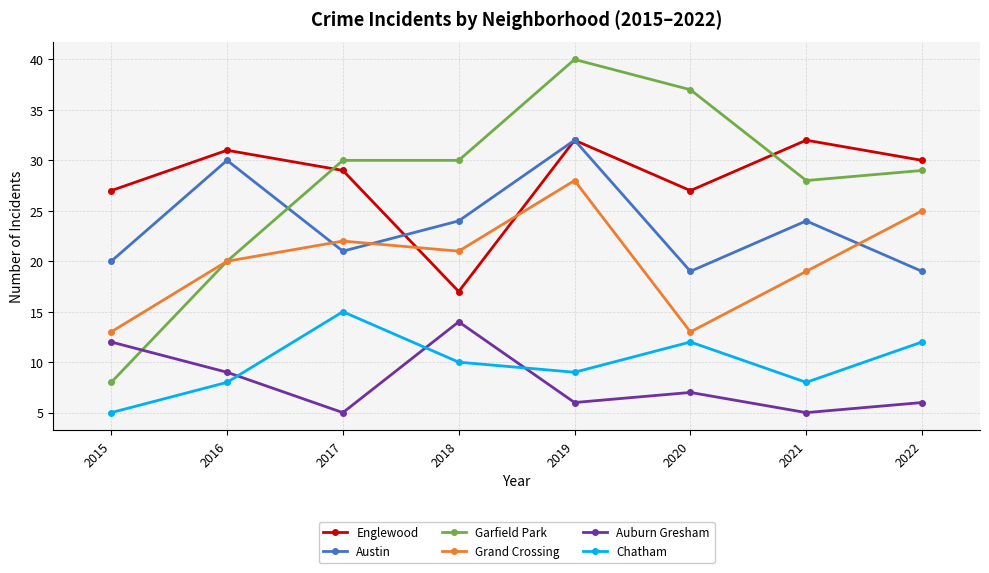

What are all the series names shown in the legend?

Englewood, Austin, Garfield Park, Grand Crossing, Auburn Gresham, Chatham